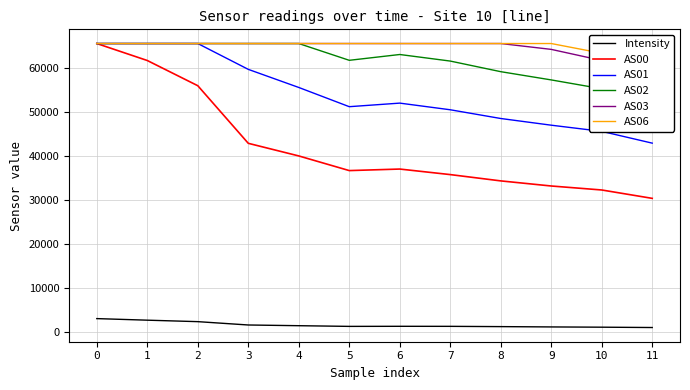

List the labels in order of AS03 value, smallest first.

11, 10, 9, 0, 1, 2, 3, 4, 5, 6, 7, 8